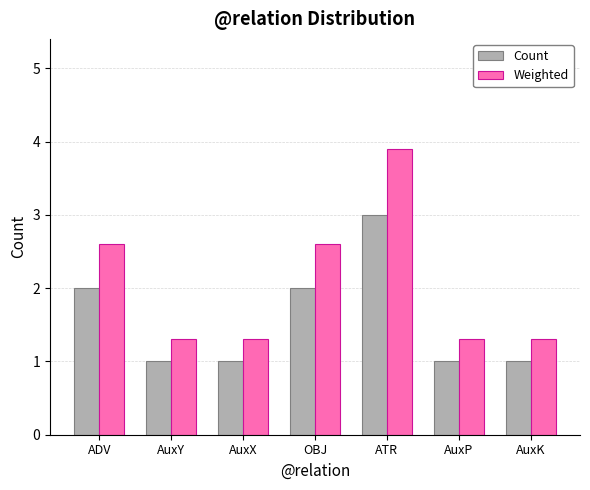

What is the average value of the Weighted series?

2.0